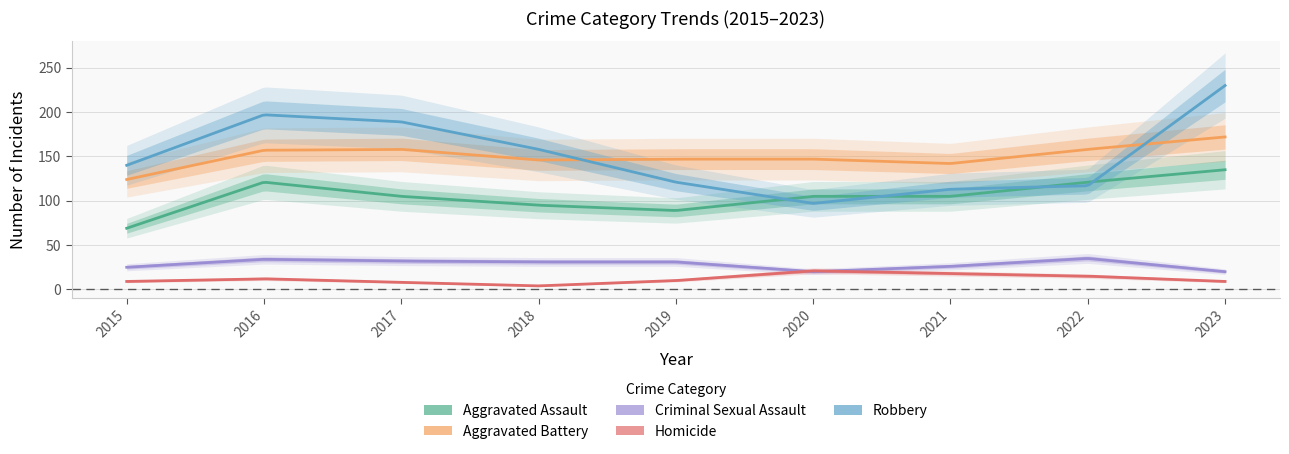

True or false: Aggravated Battery and Homicide cross at least once.

False